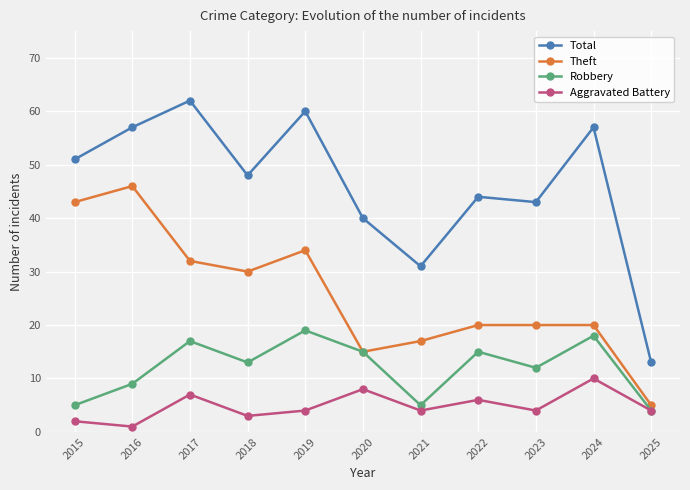

At how many categories does at least one series exceed 55?

4